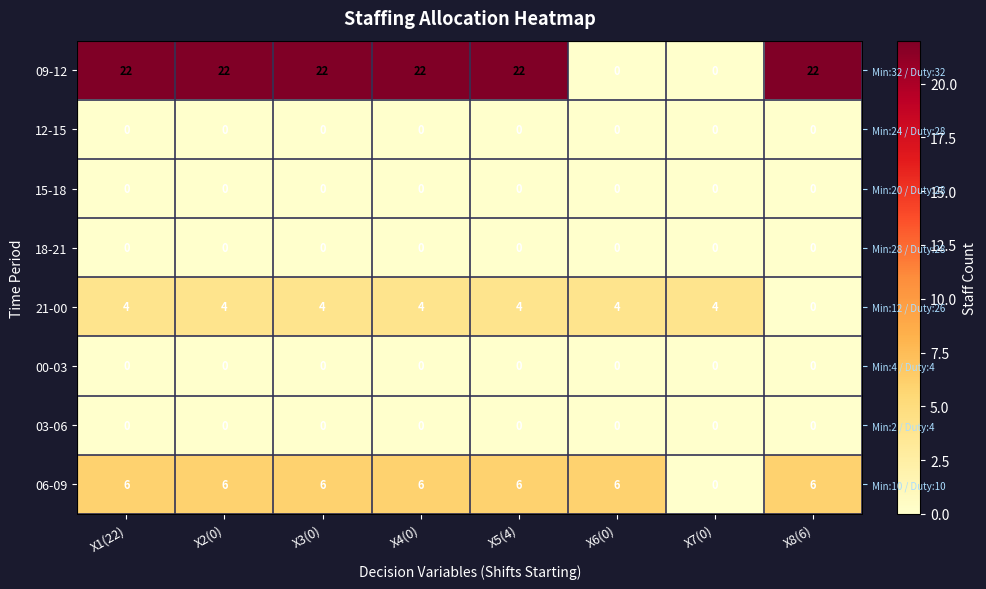

Which category has the highest value in the 21-00 series?

X1(22)